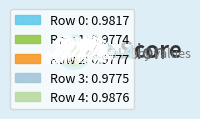

Which category has the smallest portion of the pie?

1